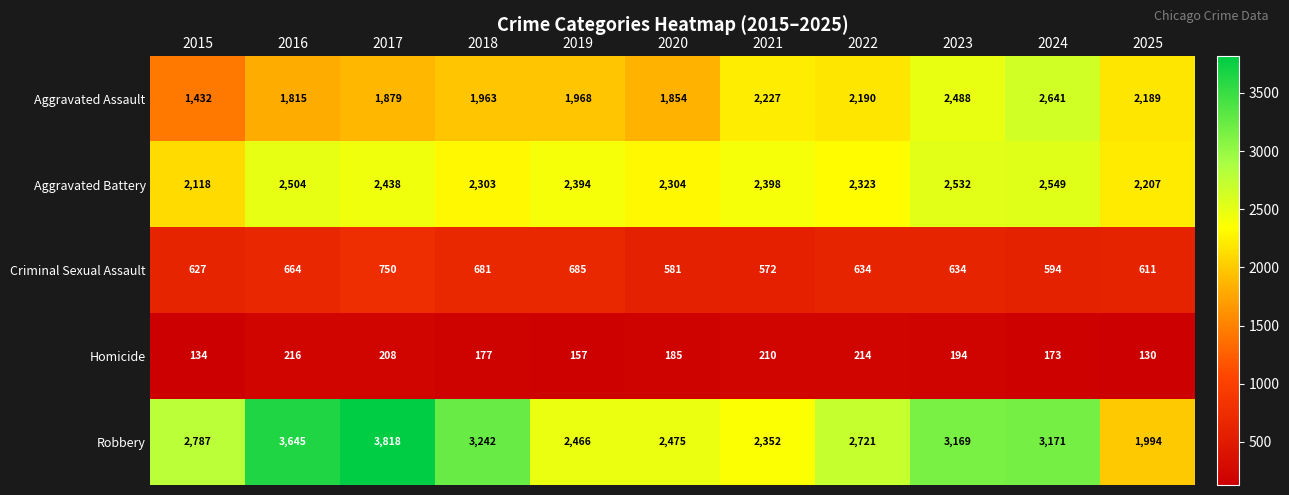

What value does the Homicide series have at 2019?

157